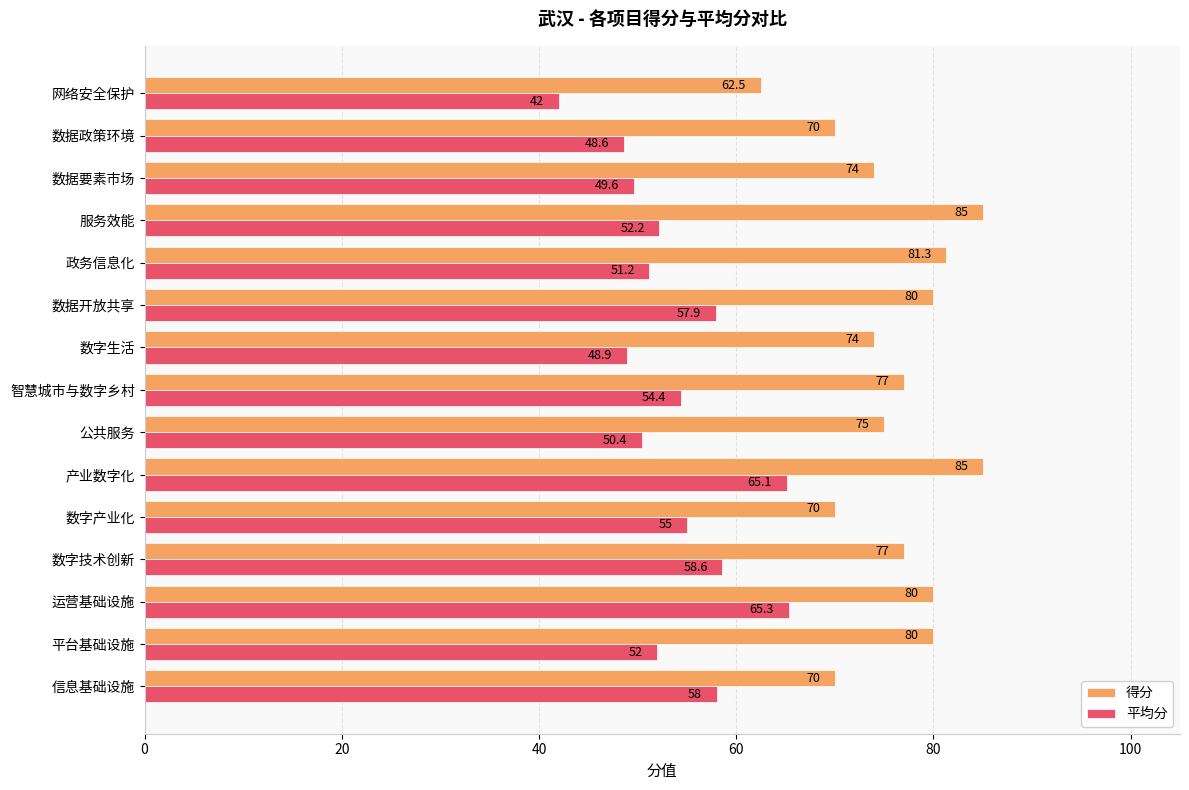

Rank the series by their average value, from highest to lowest.

得分, 平均分